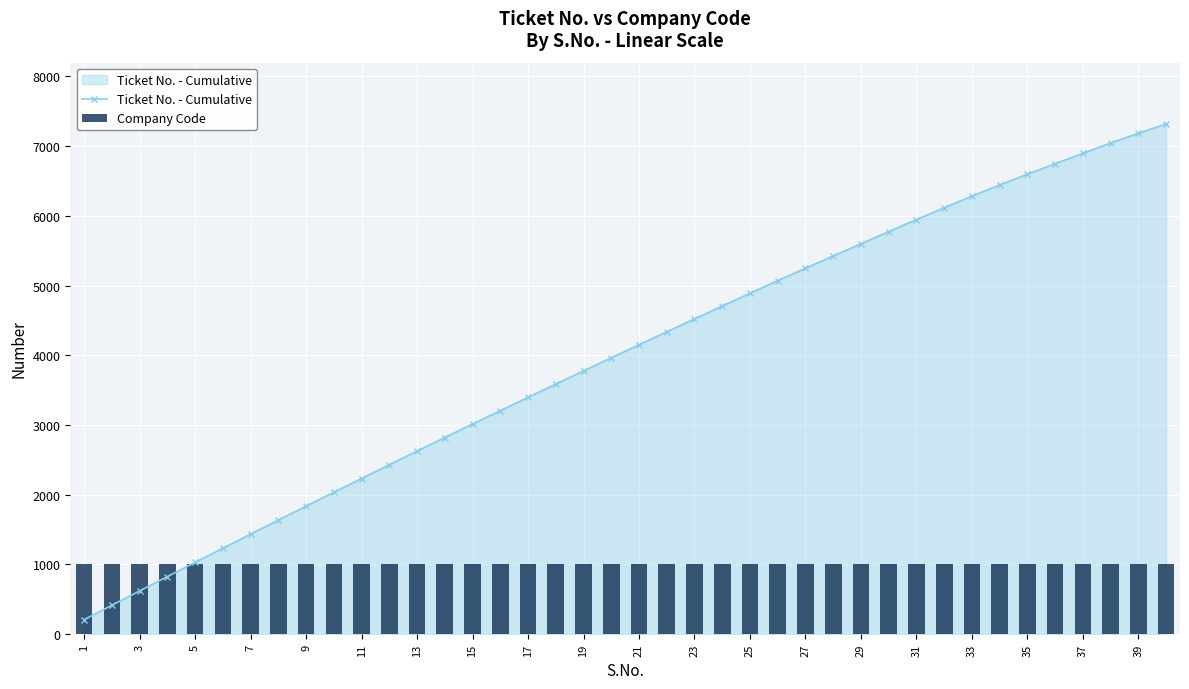

What is the difference between the Ticket No. - Cumulative values at 25 and 23?

367